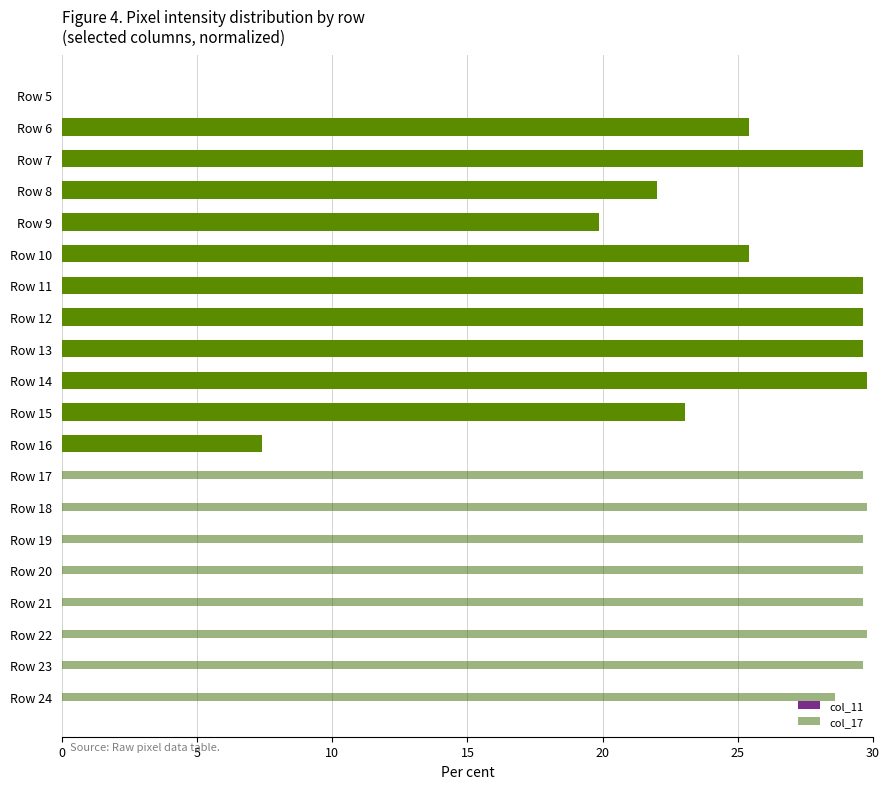

What is the sum of all col_17 values?

236.4